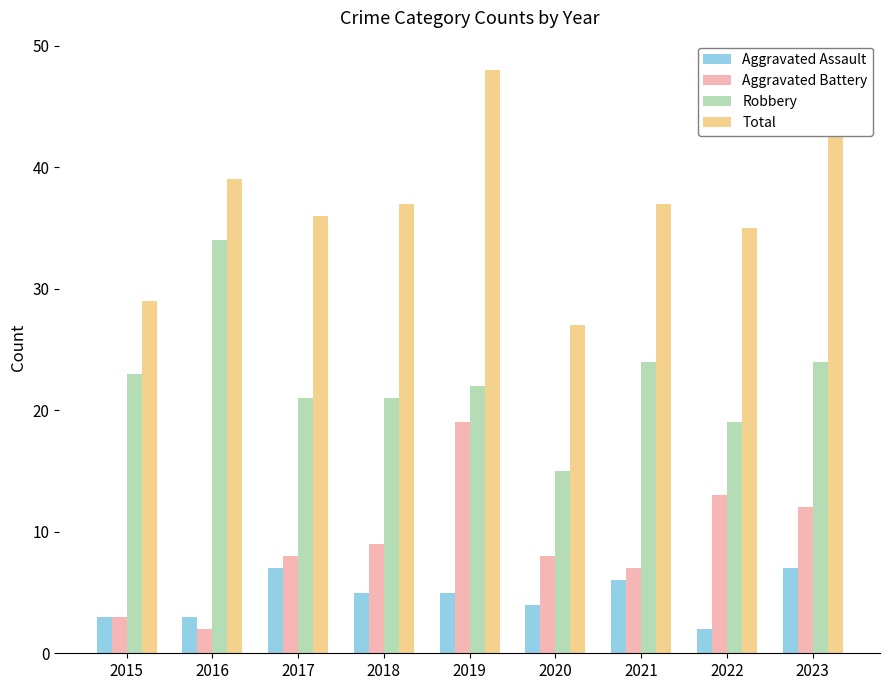

What are all the series names shown in the legend?

Aggravated Assault, Aggravated Battery, Robbery, Total